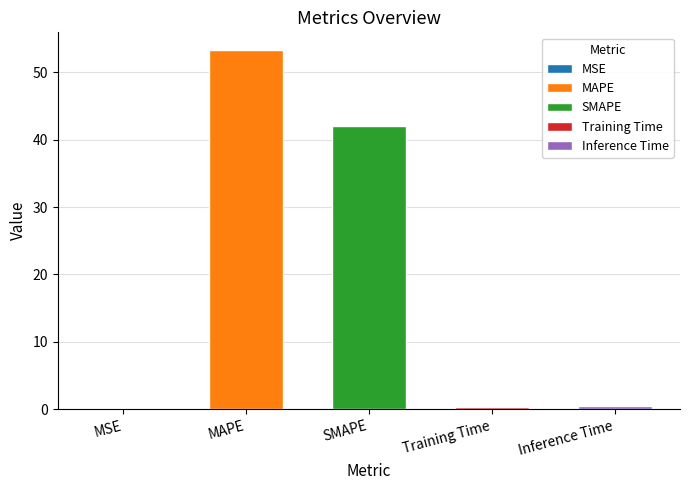

At which category does the chart reach its peak across all series?

MAPE